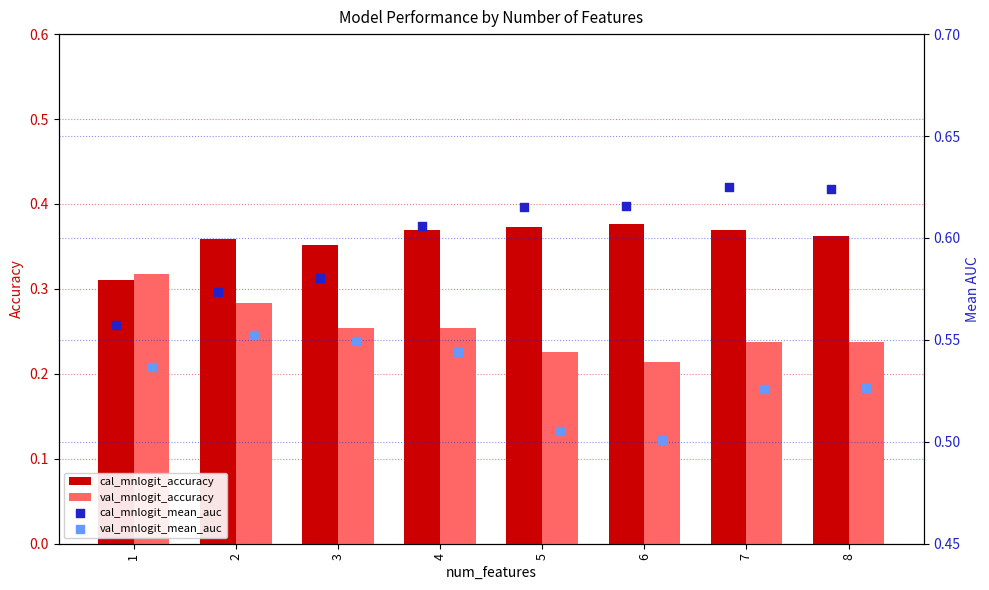

The value of val_mnlogit_accuracy at 1 is 0.1. True or false?

False